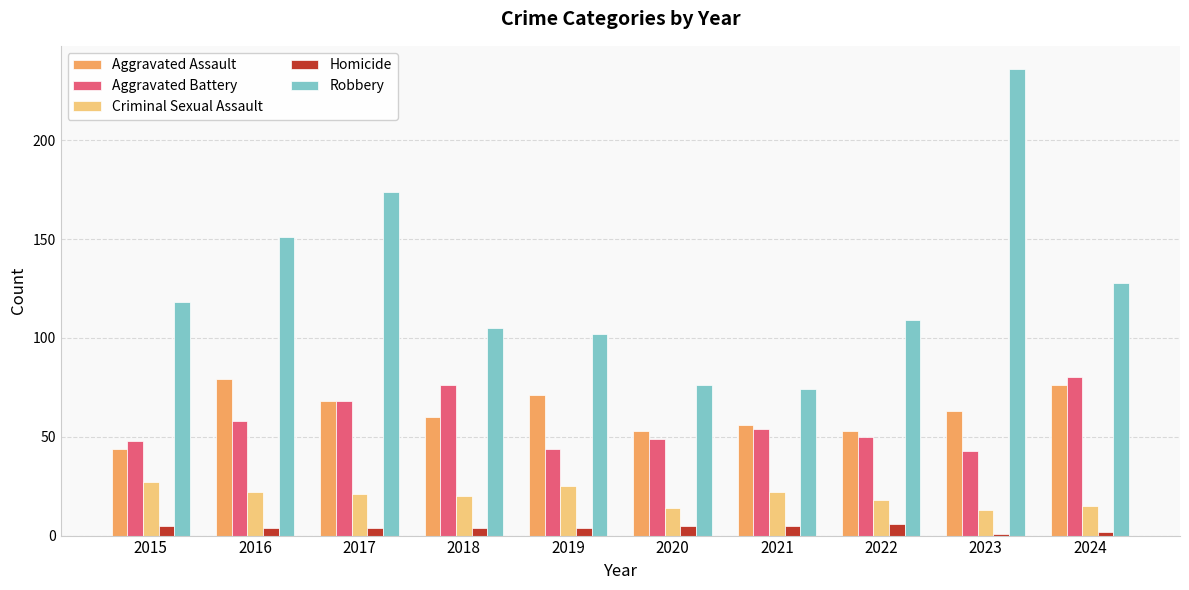

What is the lowest value of the Criminal Sexual Assault series?

13